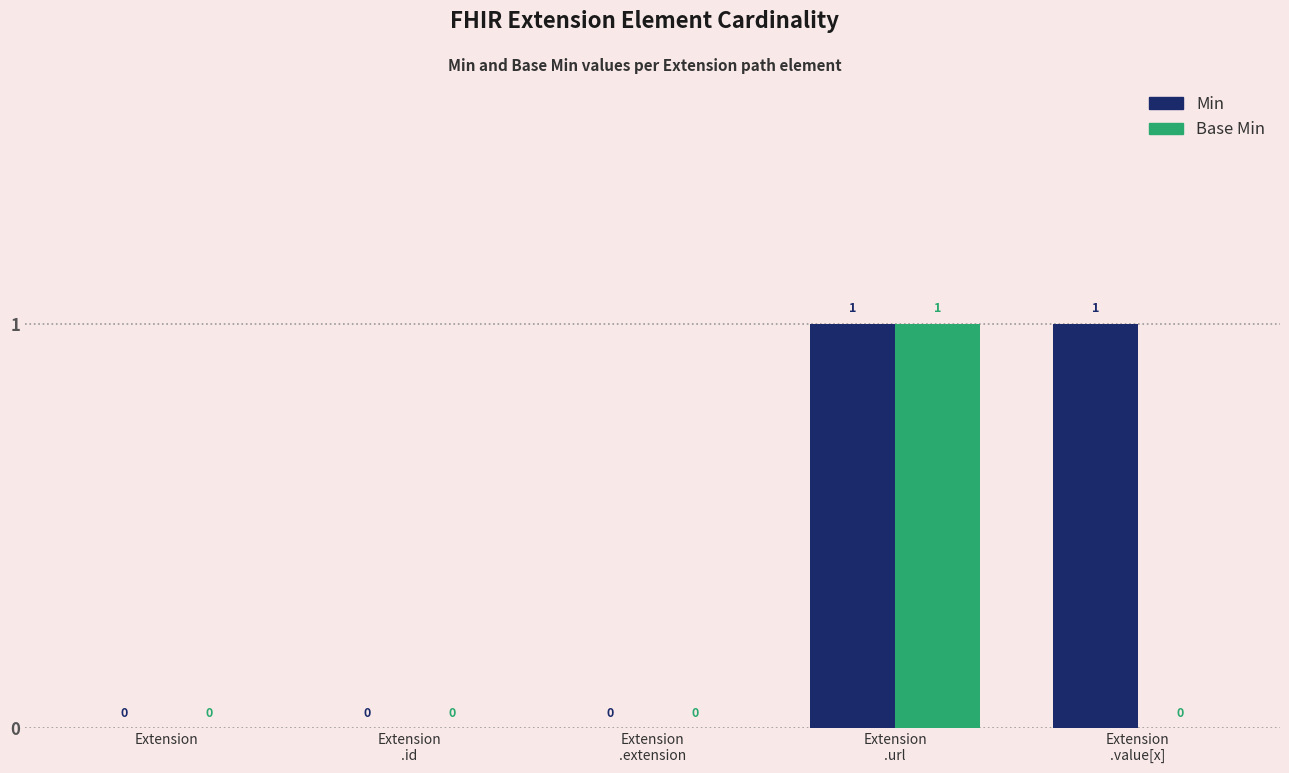

How many Min values are between 0 and 1?

5